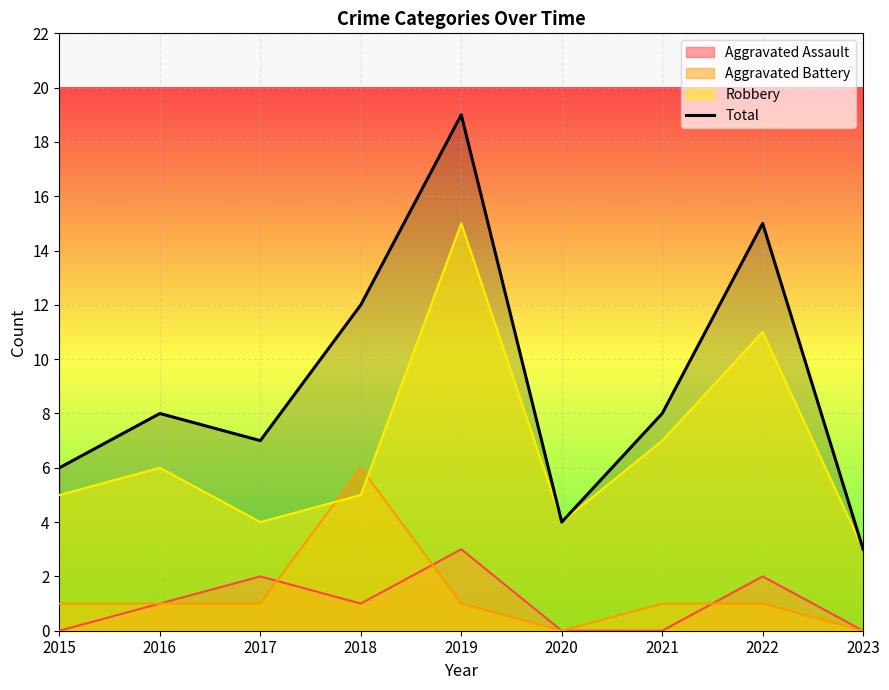

What is the minimum value for Robbery?

3